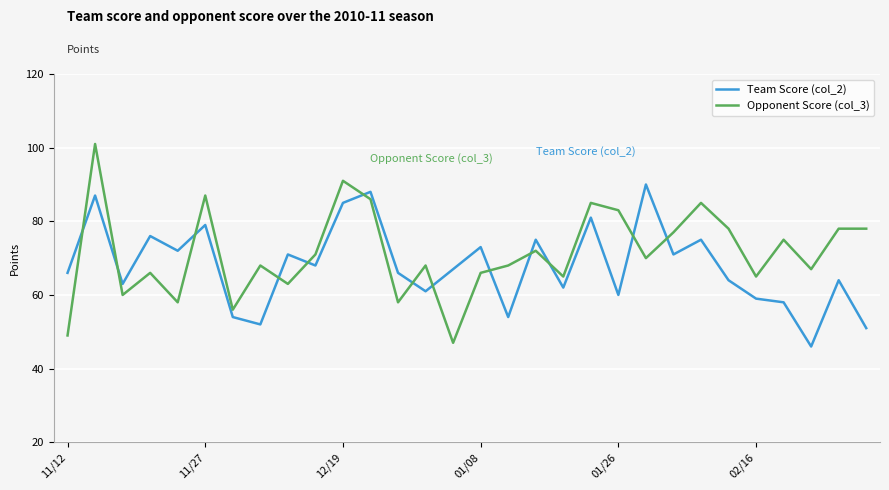

Which series has the widest spread of values?

Opponent Score (col_3)